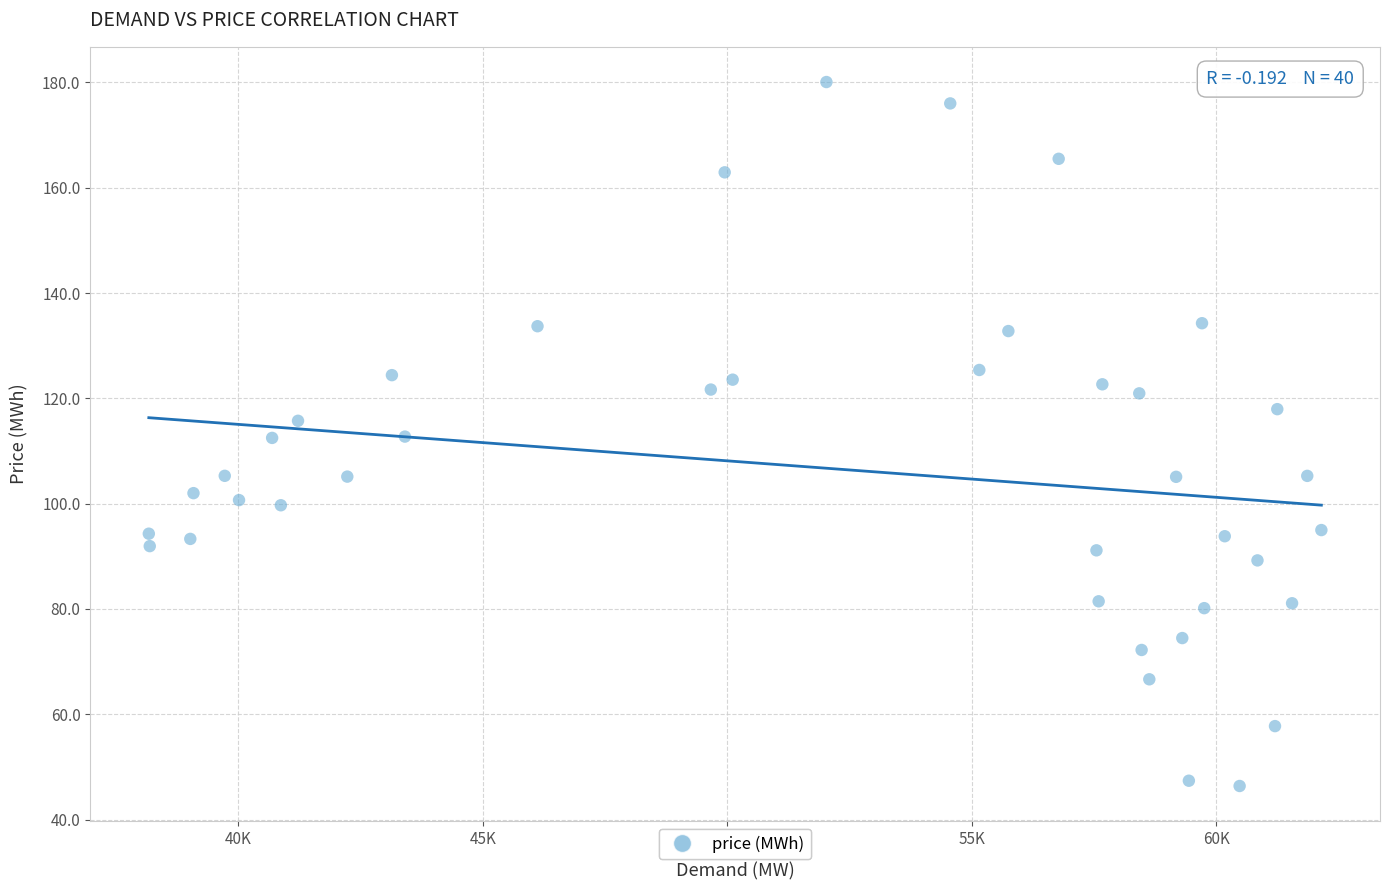

What is the range of X values (max minus min)?

23976.0